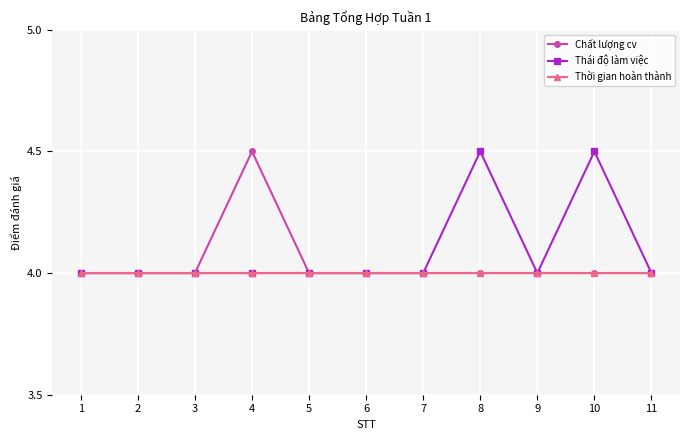

What is the total value across all series at 5?

12.0